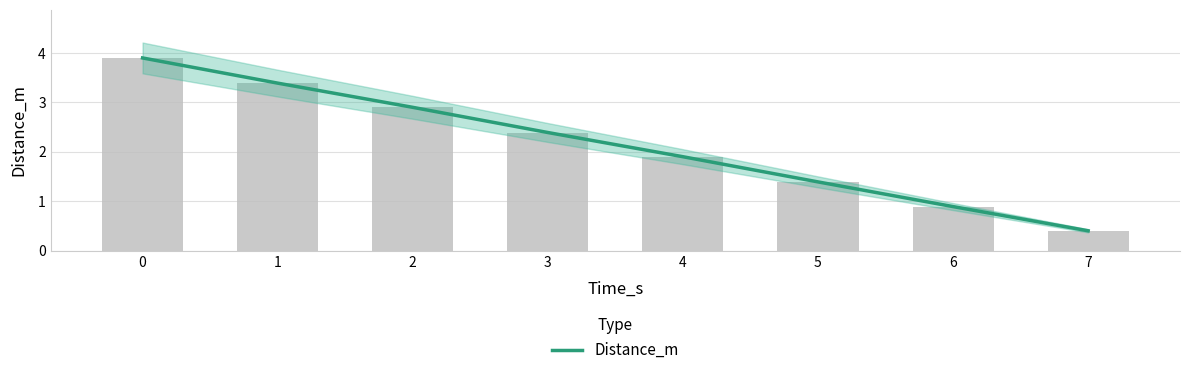

What is the difference between the values at 3 and 0?

1.5